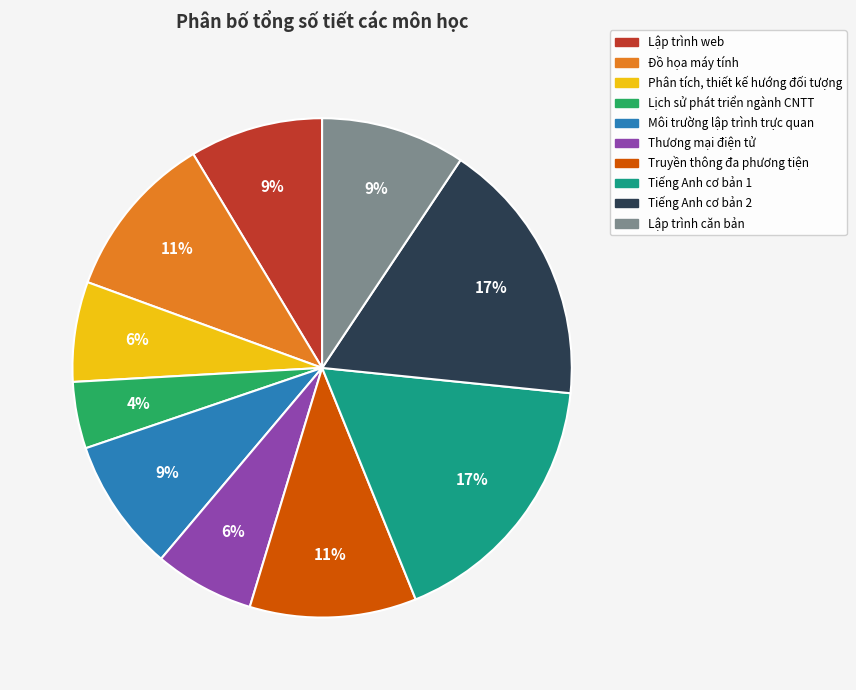

How many segments does this pie chart have?

10